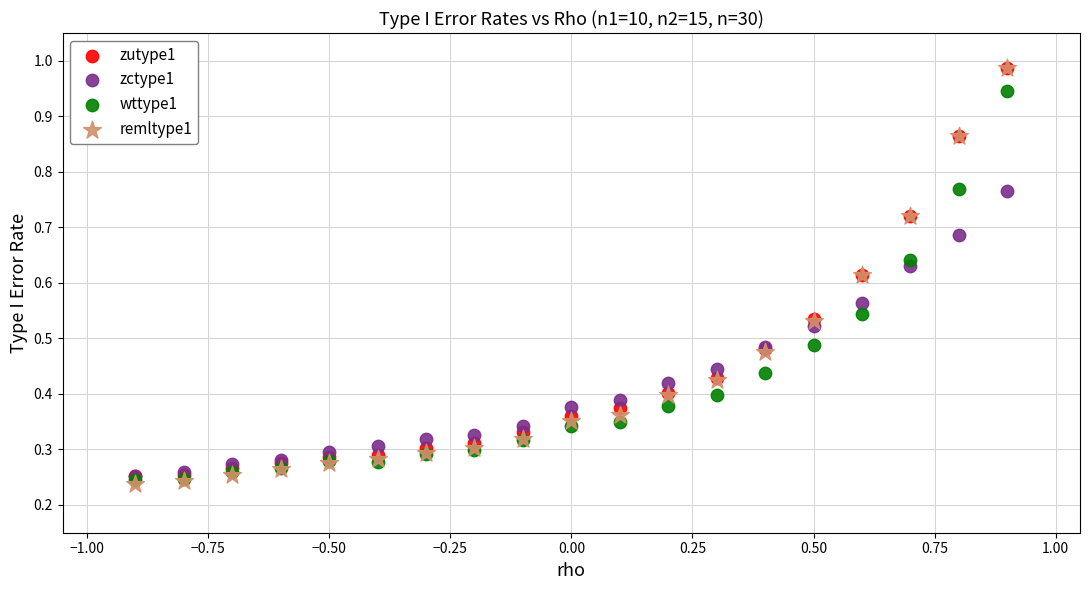

Which series has the widest spread of Y values?

remltype1